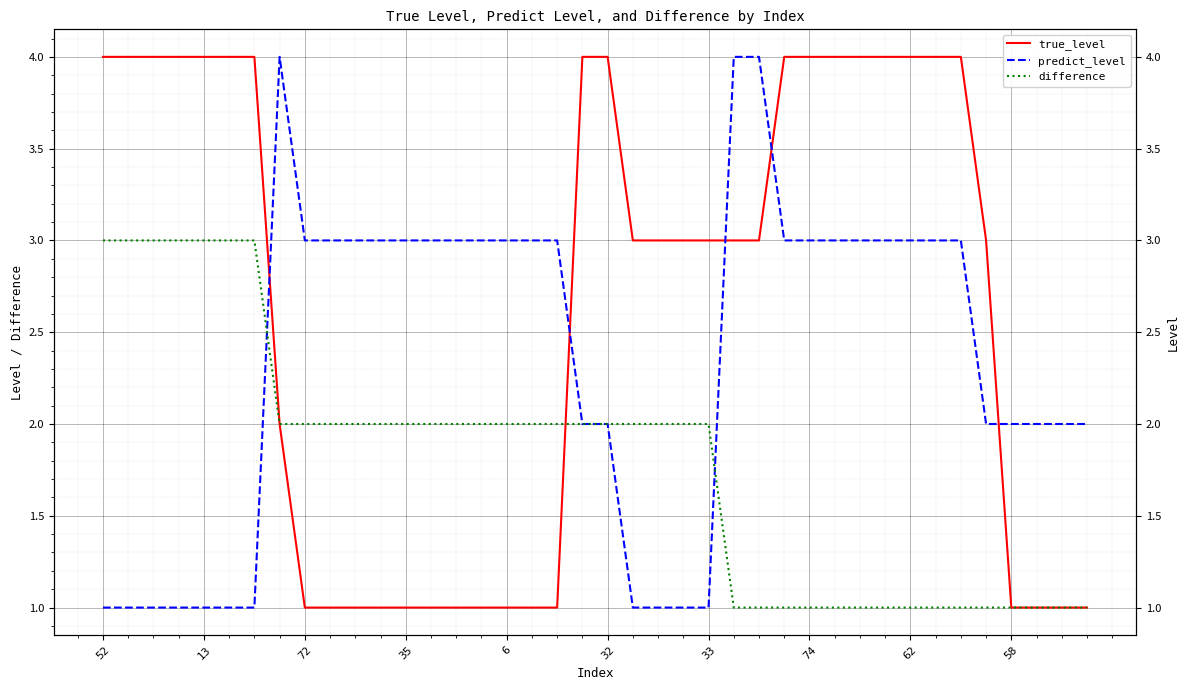

After their last crossing, which series has the higher values: true_level or predict_level?

predict_level